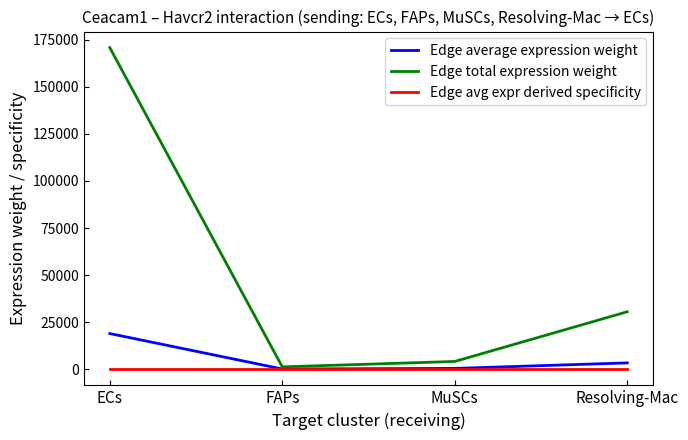

How many values in the Edge total expression weight series exceed 30536?

2